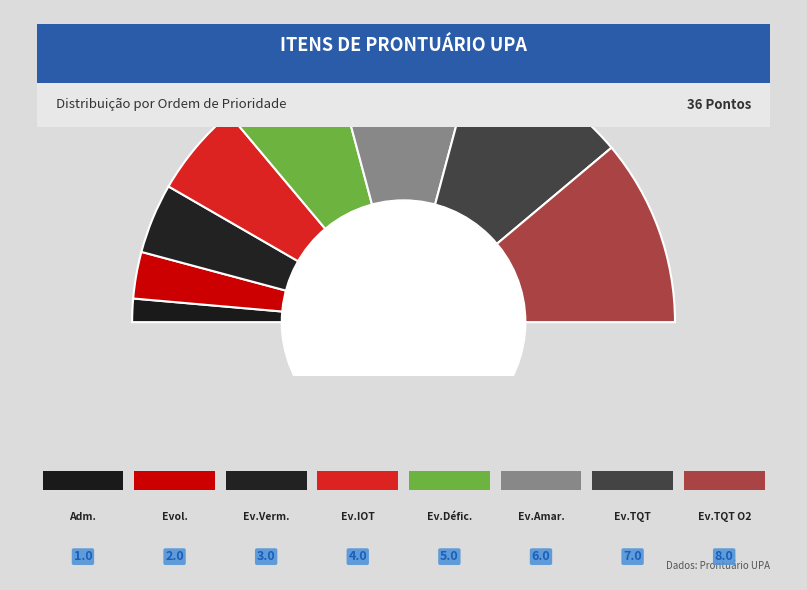

To the nearest percent, what is the difference between the largest and smallest slice percentages?

19%